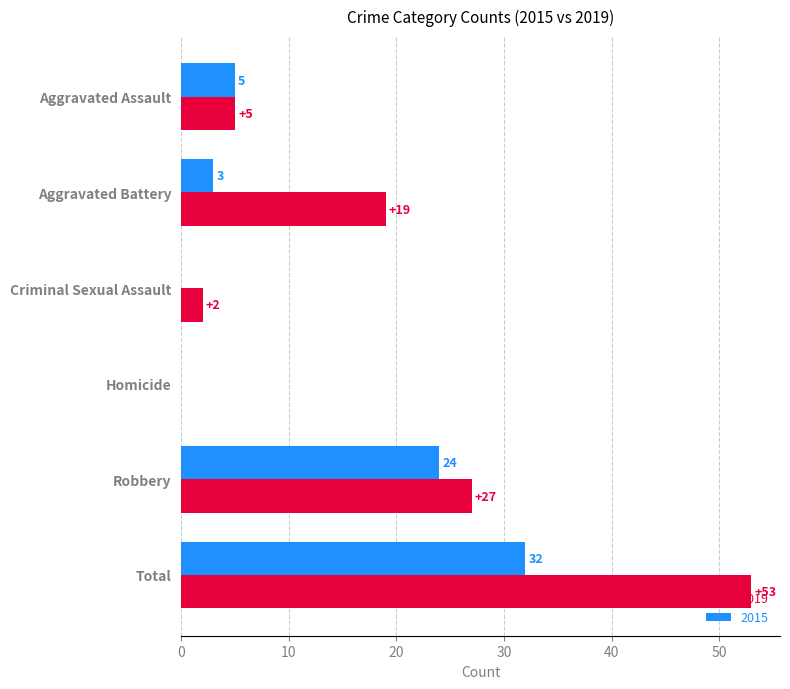

Which category has the highest value in the 2015 series?

Total